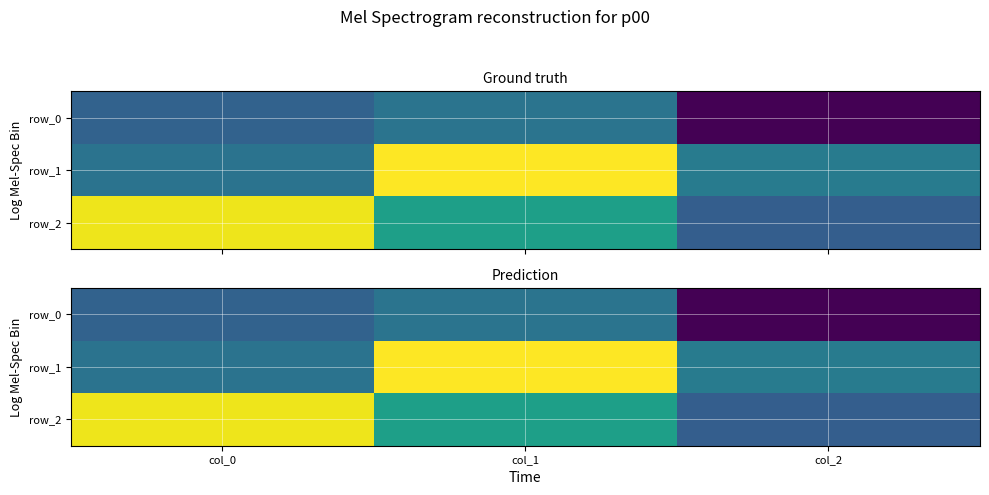

At which label is row_2 closest to 0?

col_1